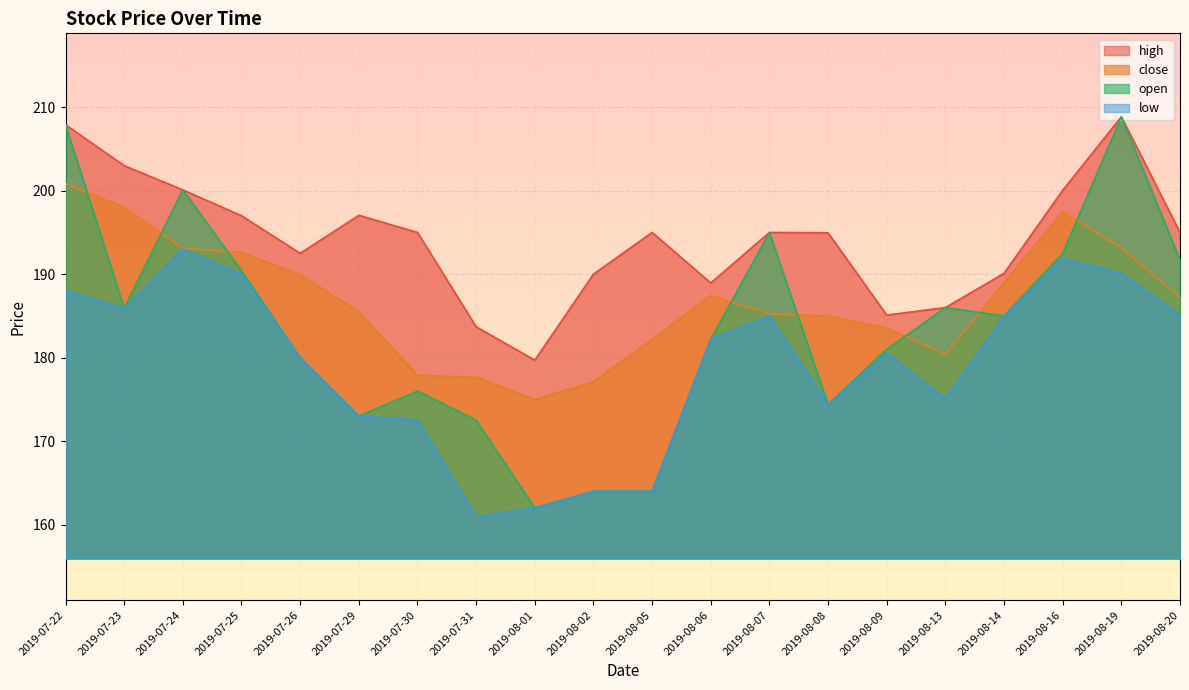

Which series has the widest spread of values?

open